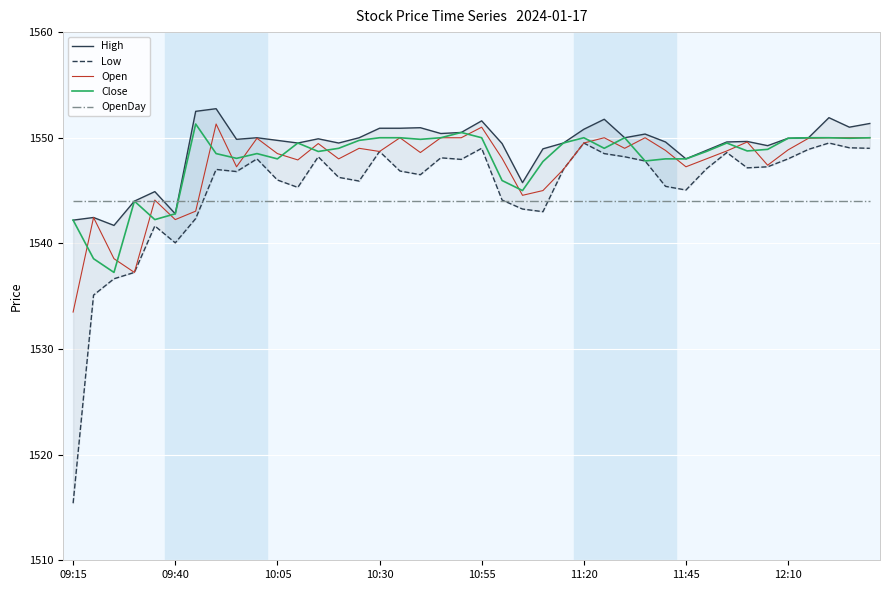

How many lines are shown in the chart?

5